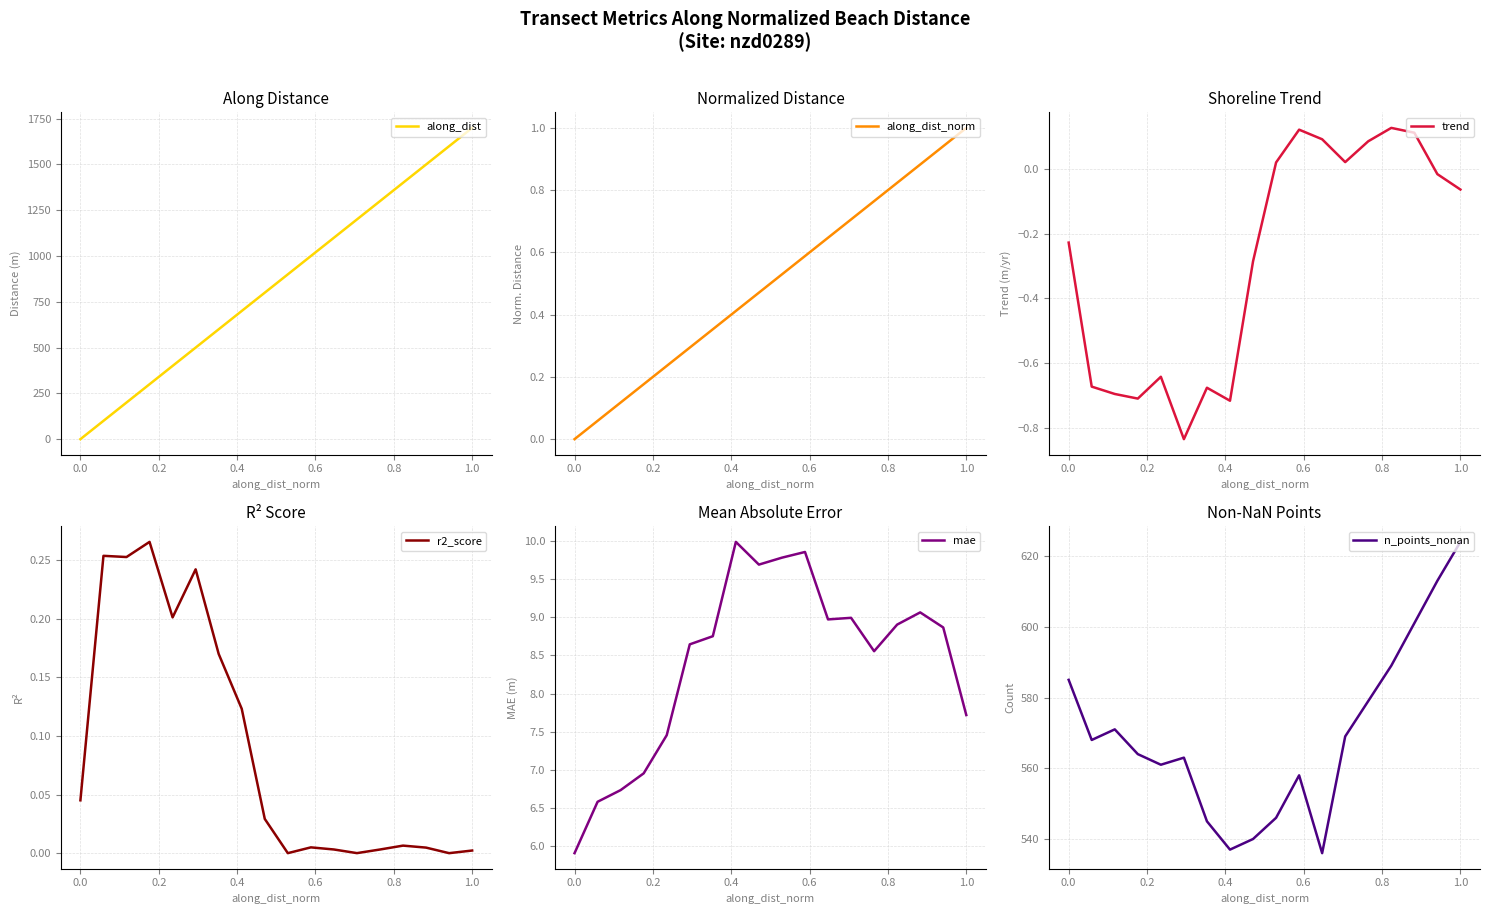

What is the maximum value for along_dist?

1699.8